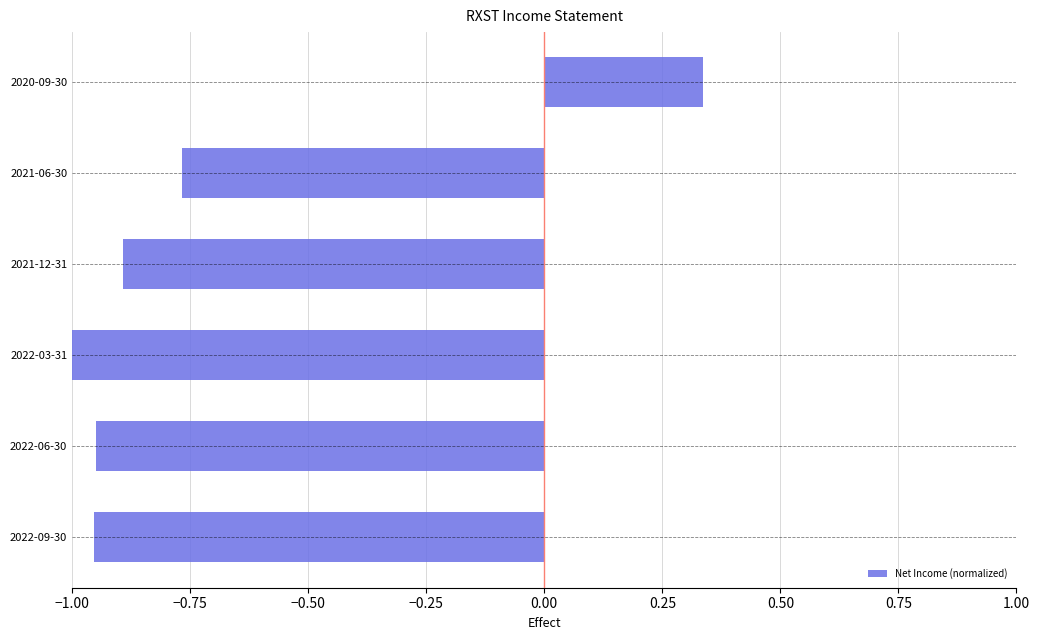

True or false: Net Income (normalized) has a value of -1.4 at 2022-06-30.

False